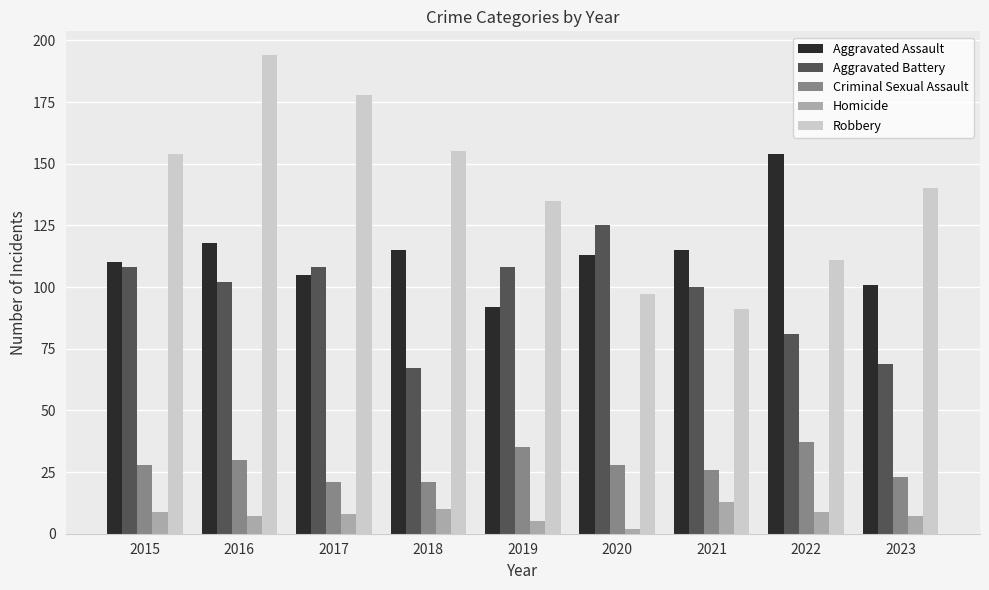

Reading left to right, list all the values displayed in this chart.

Aggravated Assault: 2015=110	2016=118	2017=105	2018=115	2019=92	2020=113	2021=115	2022=154	2023=101
Aggravated Battery: 2015=108	2016=102	2017=108	2018=67	2019=108	2020=125	2021=100	2022=81	2023=69
Criminal Sexual Assault: 2015=28	2016=30	2017=21	2018=21	2019=35	2020=28	2021=26	2022=37	2023=23
Homicide: 2015=9	2016=7	2017=8	2018=10	2019=5	2020=2	2021=13	2022=9	2023=7
Robbery: 2015=154	2016=194	2017=178	2018=155	2019=135	2020=97	2021=91	2022=111	2023=140